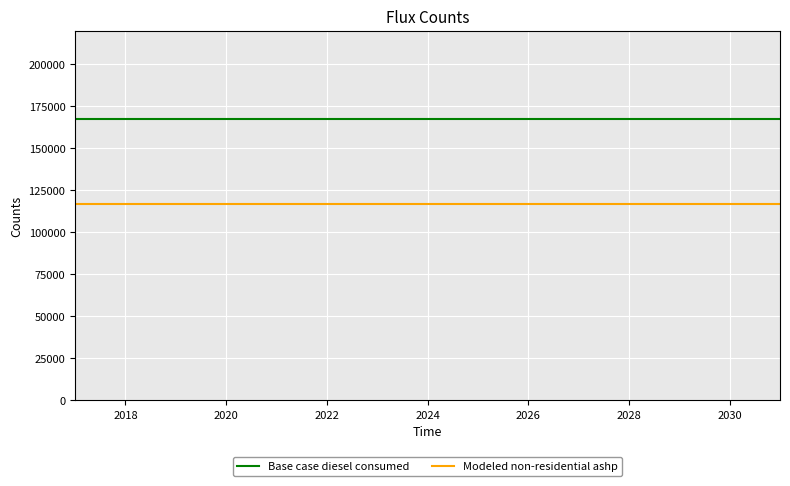

True or false: Modeled non-residential ashp and Base case diesel consumed intersect in this chart.

False